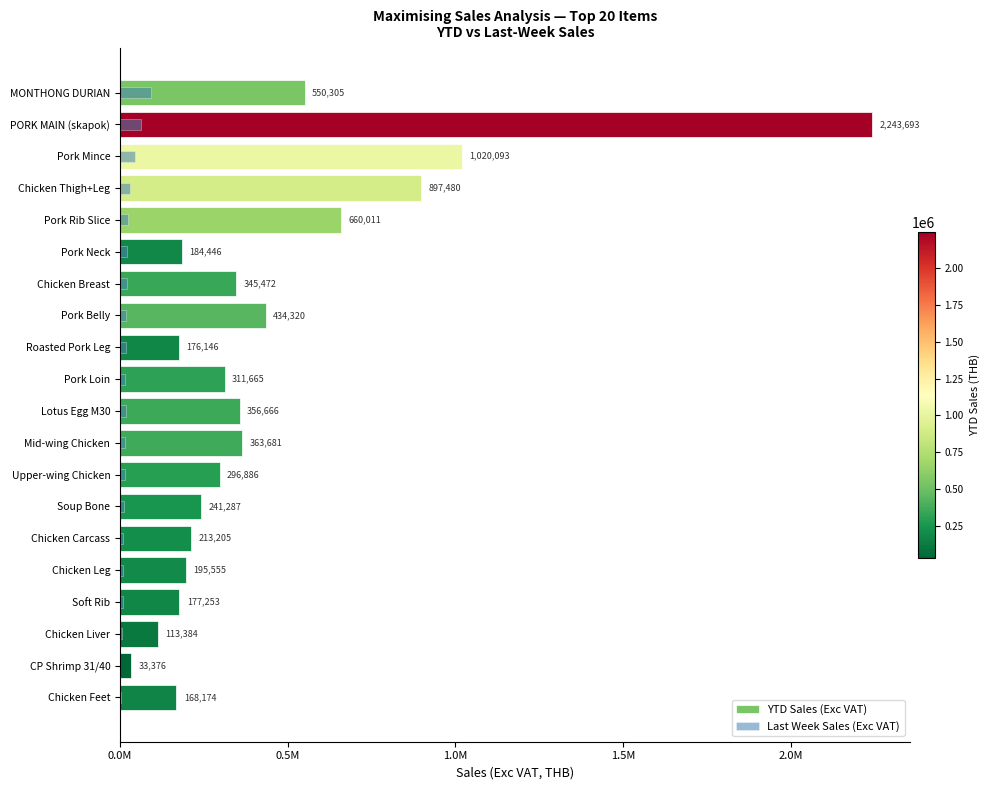

What is the value of the YTD Sales (Exc VAT) bar at the 2nd from the left?

2243693.4